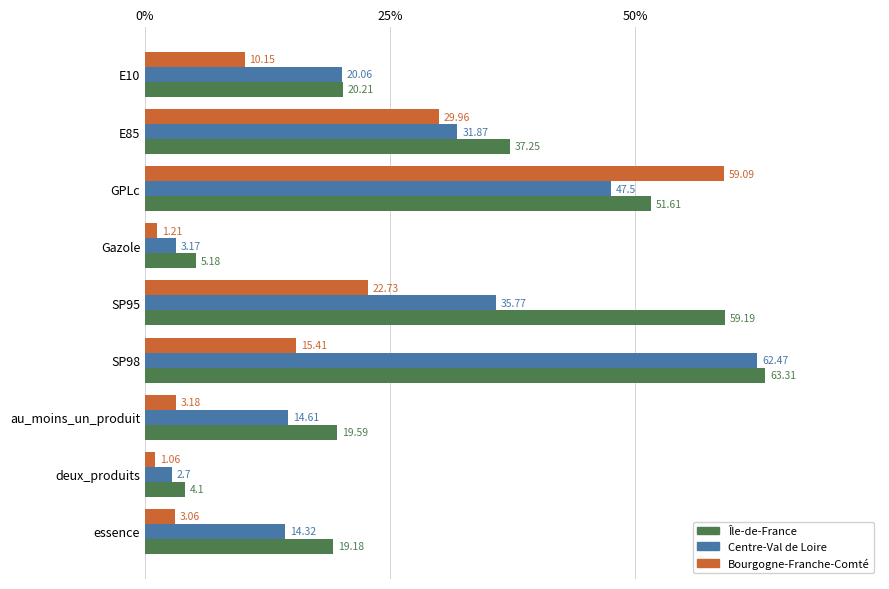

What is the sum of all Centre-Val de Loire values?

232.5